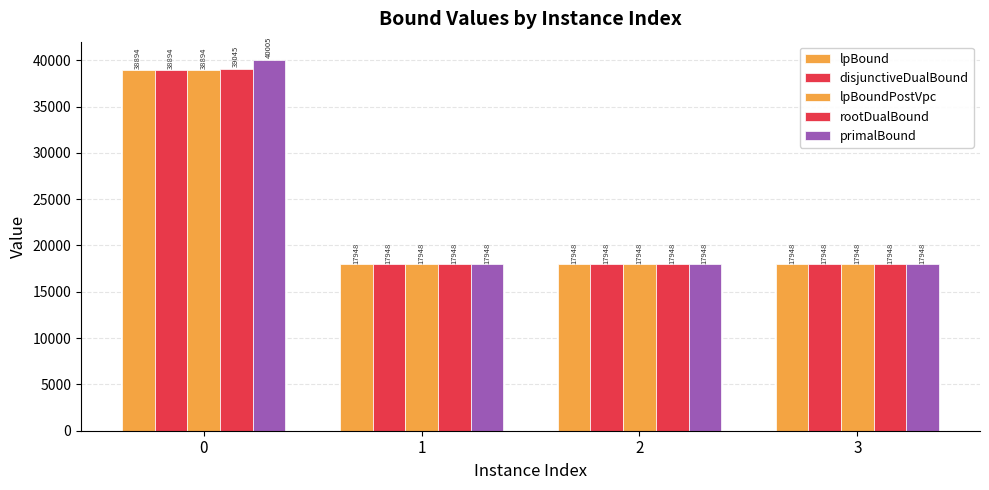

List the series in order of their peak value, highest first.

primalBound, rootDualBound, lpBound, disjunctiveDualBound, lpBoundPostVpc